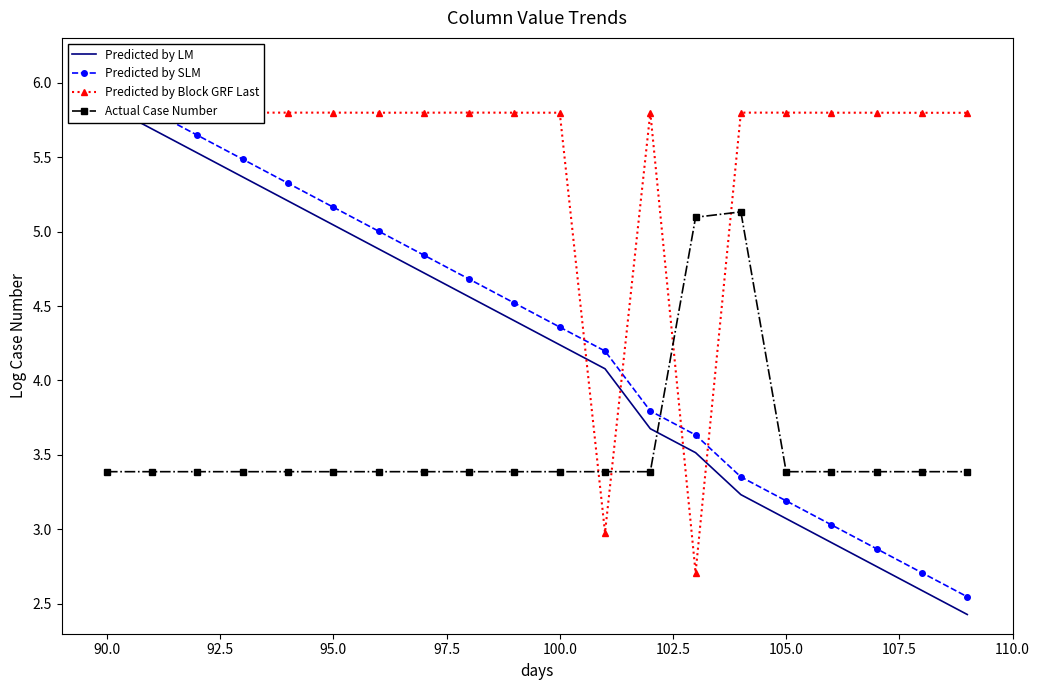

True or false: Predicted by LM and Predicted by SLM intersect in this chart.

False